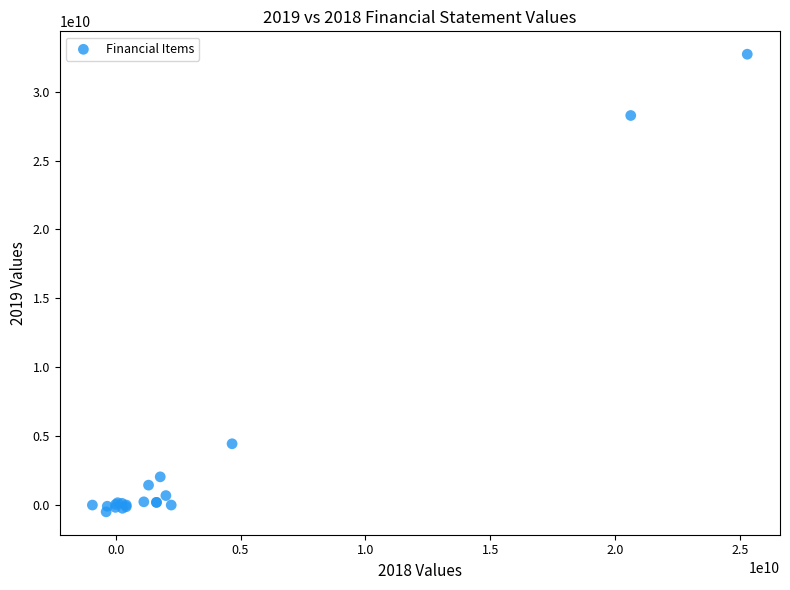

What Y value in the scatter plot is closest to 16112680338?

4447156354